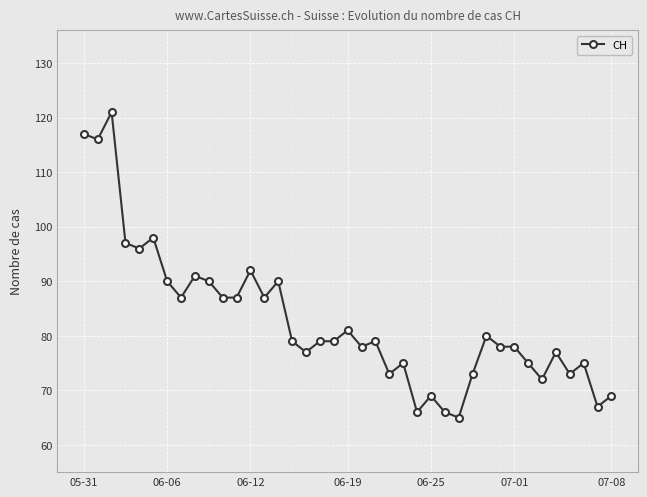

What is the value of the 33rd point from the left?

75